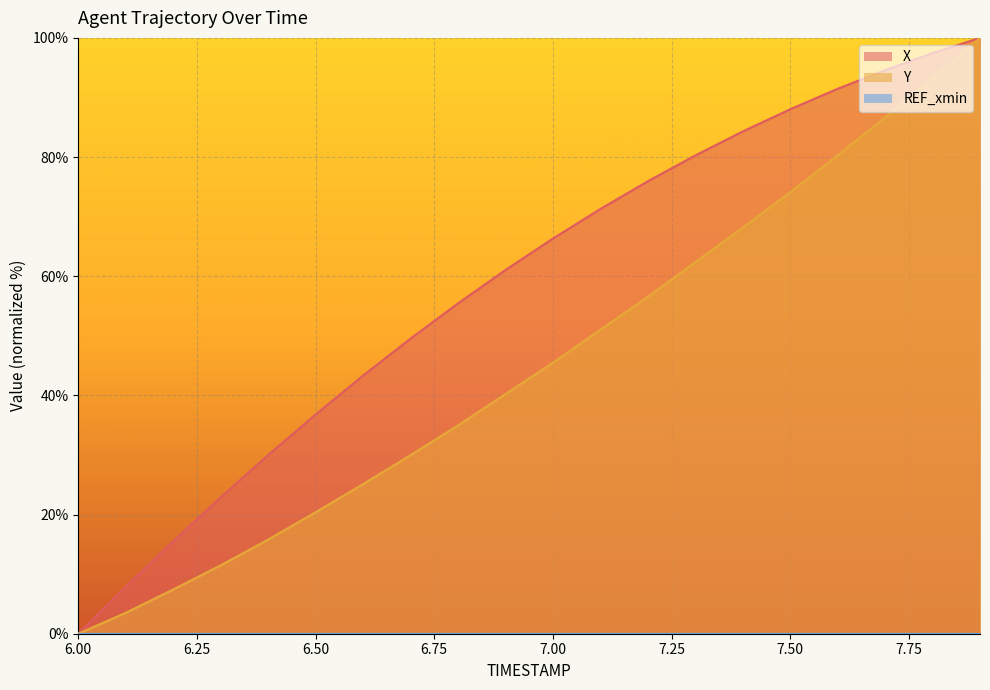

True or false: X and Y intersect in this chart.

False